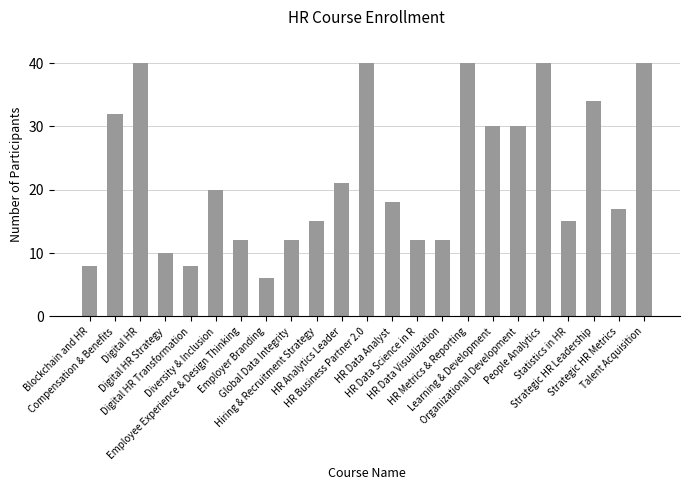

The chart shows a value of 21 at HR Analytics Leader. True or false?

True